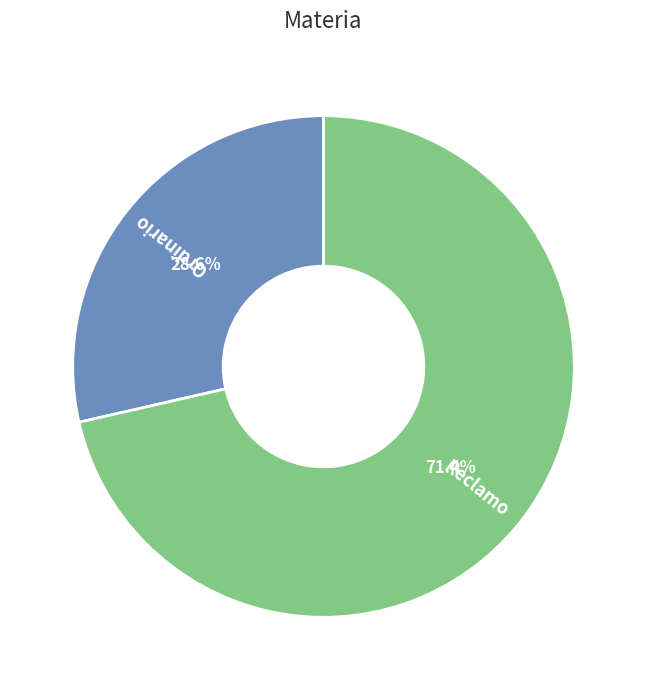

Is it true that Reclamo is 58% of the pie?

False